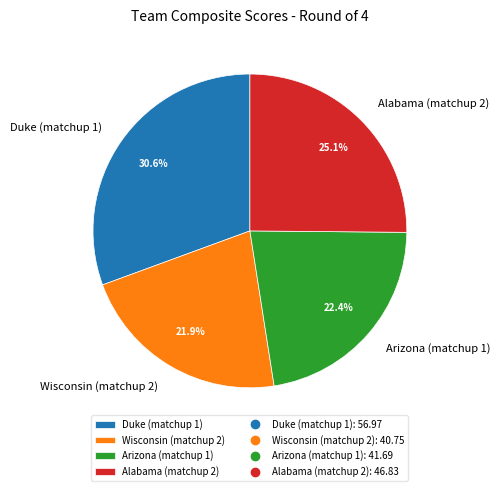

What percentage do Wisconsin (matchup 2) and Duke (matchup 1) together represent?

52.5%